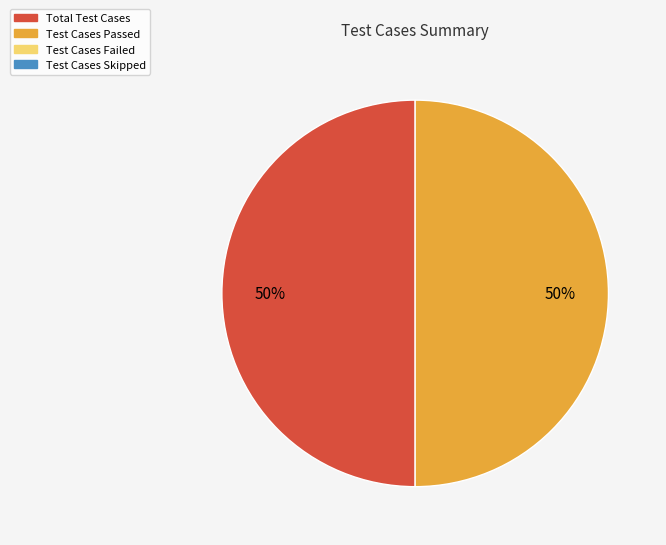

To the nearest percent, what is the average slice percentage?

50%